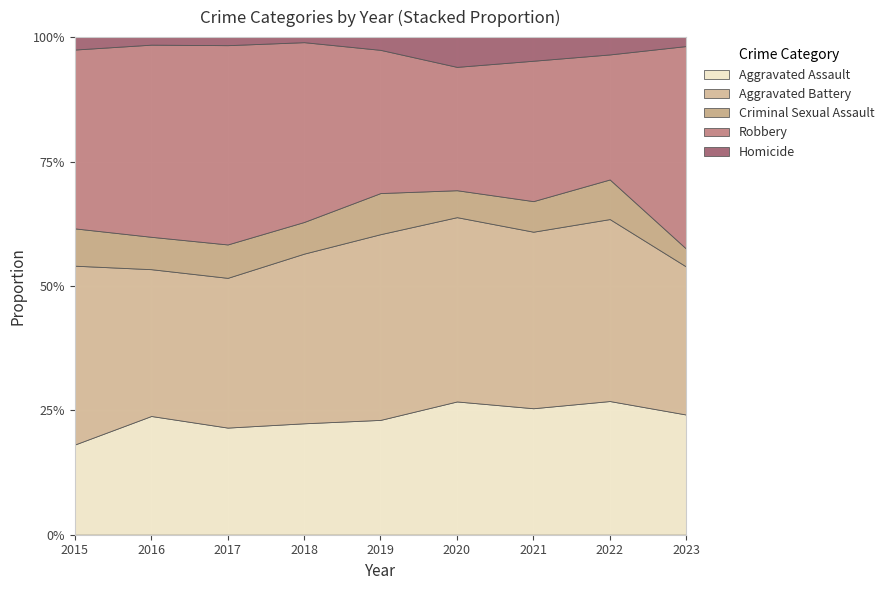

Count the number of categories in the chart.

9